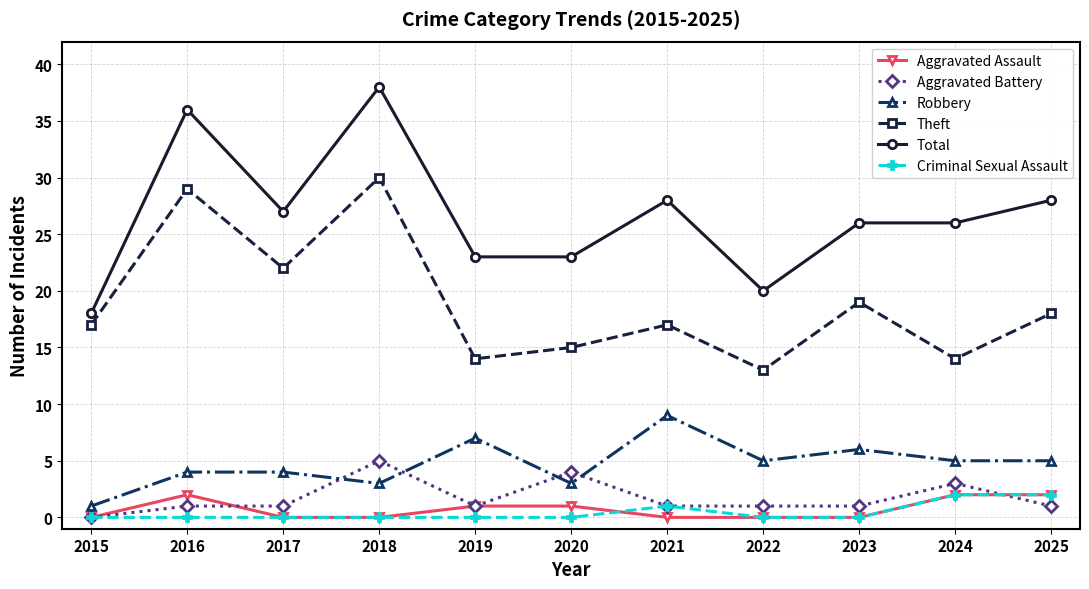

What is the difference between the highest and lowest values at 2019?

23